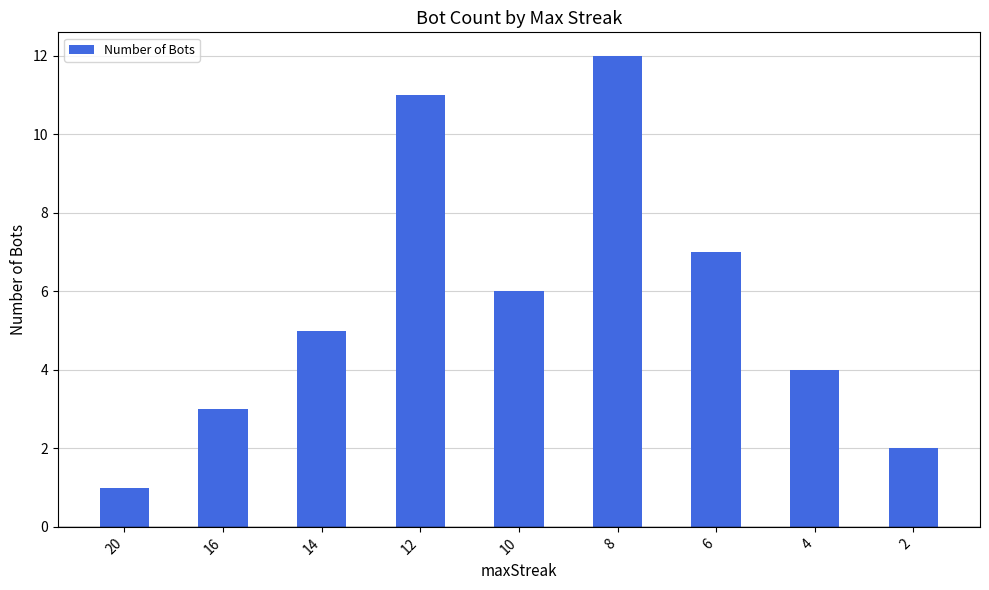

What is the average value?

6